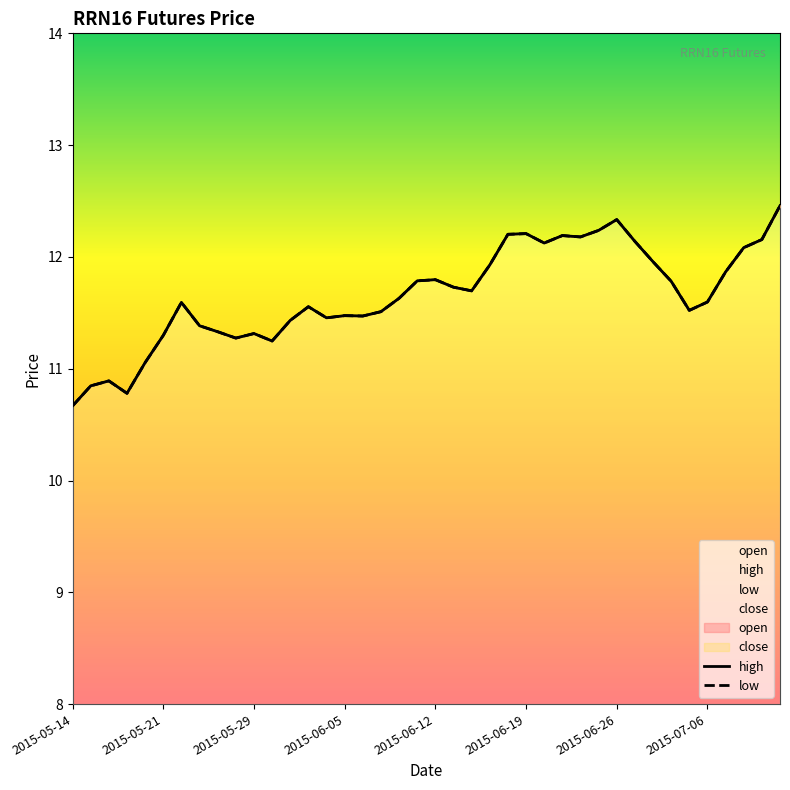

What is the highest value of the low series?

12.5